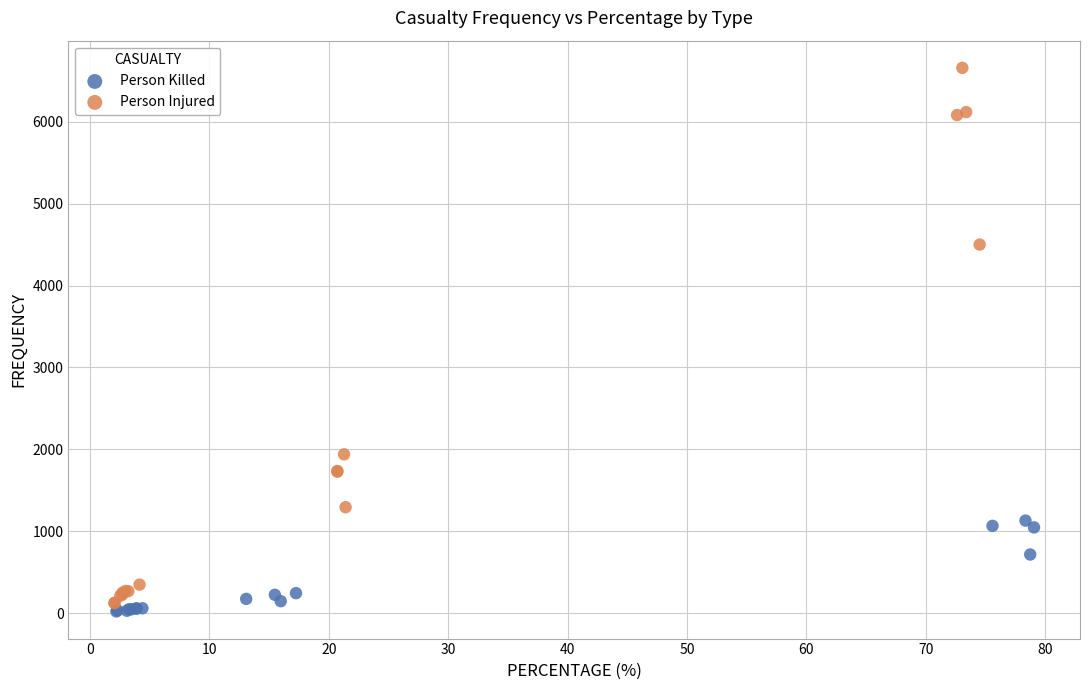

Which series contains the lowest Y value?

Person Killed